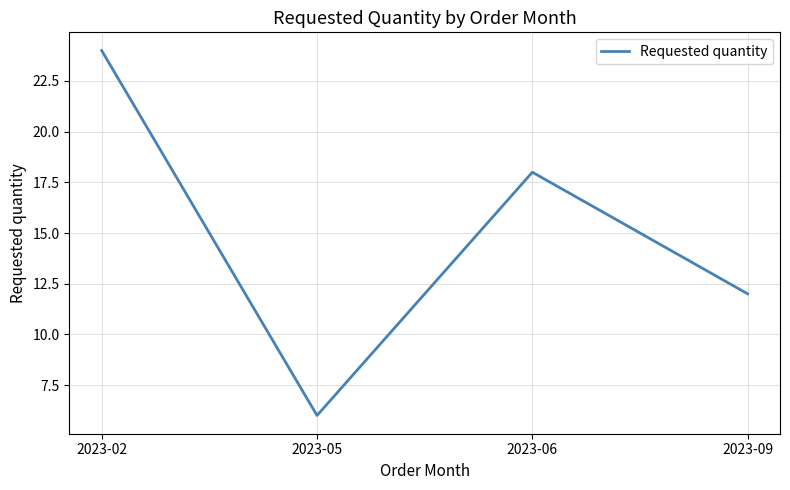

At which category does the data reach its first local valley?

2023-05